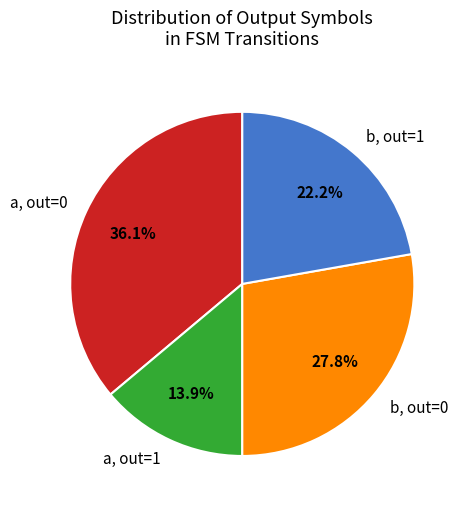

Is a, out=1 the majority of the pie?

No